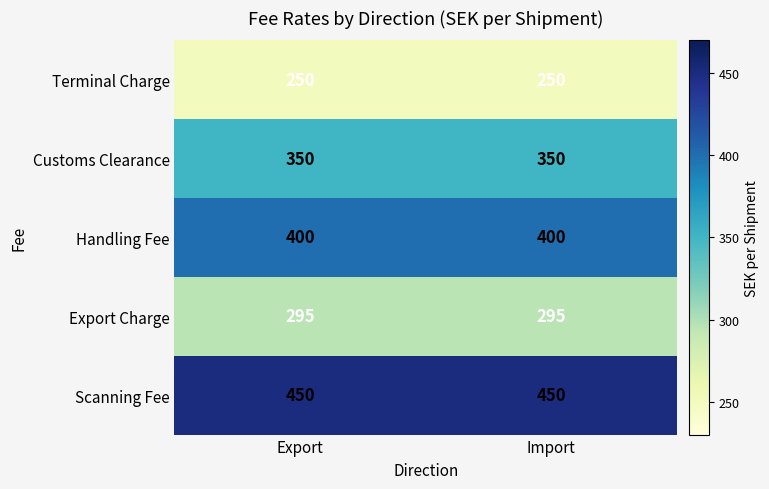

Reading left to right, extract all data points from this chart.

Terminal Charge: 250	250
Customs Clearance: 350	350
Handling Fee: 400	400
Export Charge: 295	295
Scanning Fee: 450	450